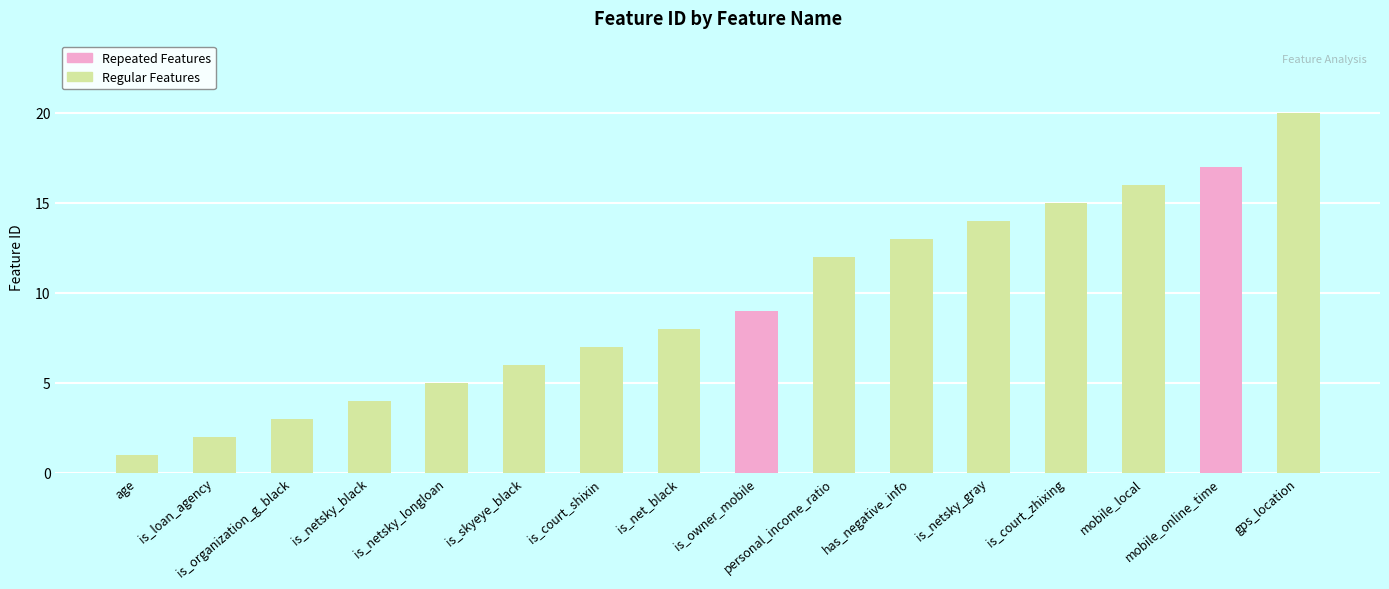

List the labels in order of value, smallest first.

age, is_loan_agency, is_organization_g_black, is_netsky_black, is_netsky_longloan, is_skyeye_black, is_court_shixin, is_net_black, is_owner_mobile, personal_income_ratio, has_negative_info, is_netsky_gray, is_court_zhixing, mobile_local, mobile_online_time, gps_location